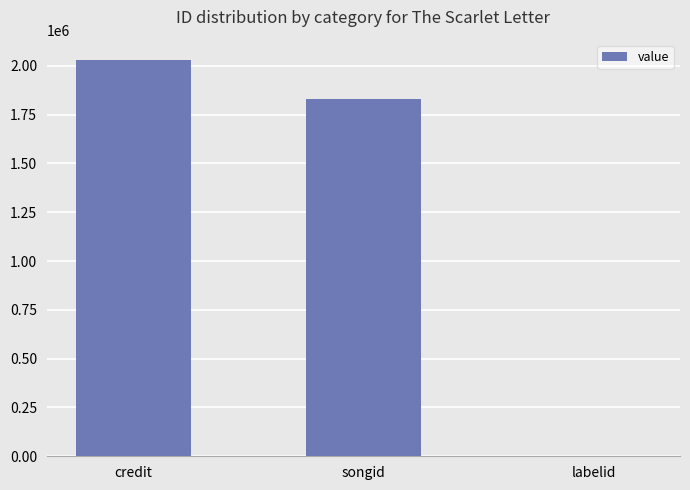

True or false: the data shows 1268227 at songid.

False